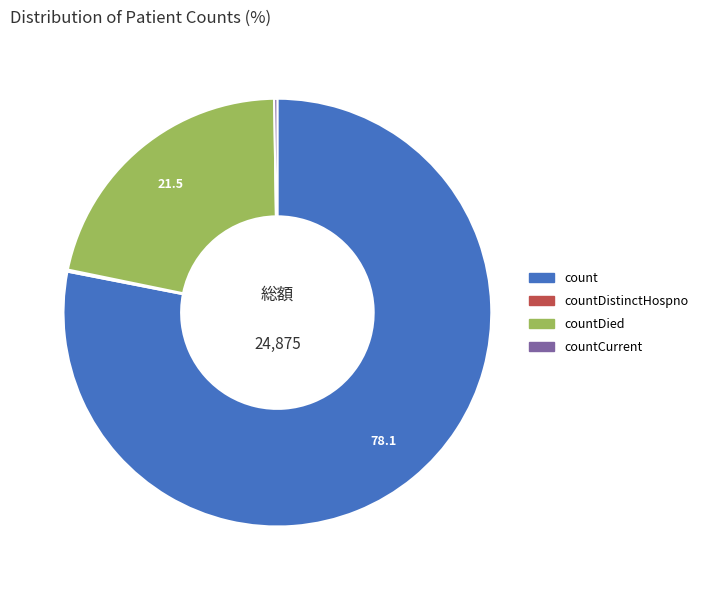

Is there any slice that represents more than half of the pie?

Yes